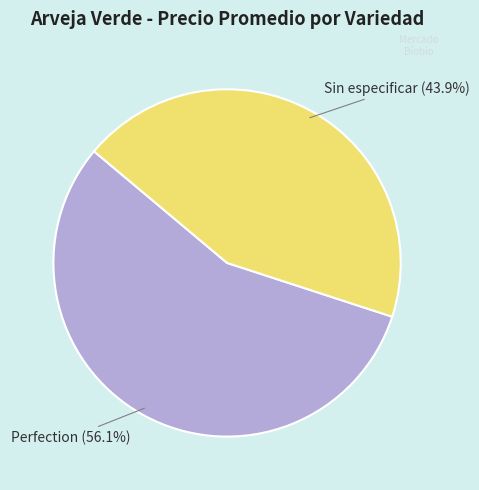

To the nearest percent, what is the difference between the largest and smallest slice percentages?

12%